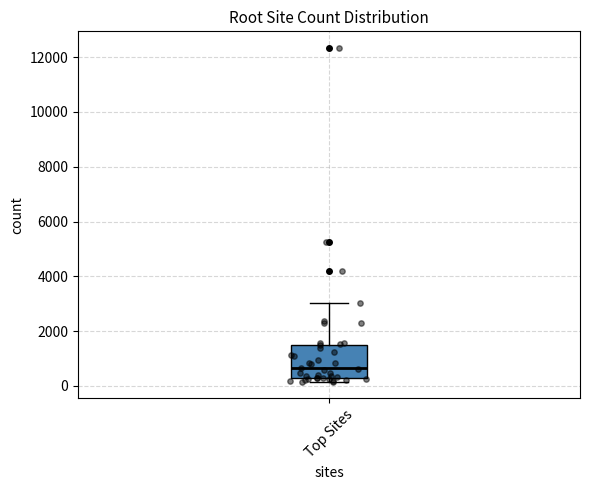

Where does the median line of the box for Top Sites sit on the y-axis? The values are not printed on the chart, so give them approximately, as read against the axis.

600